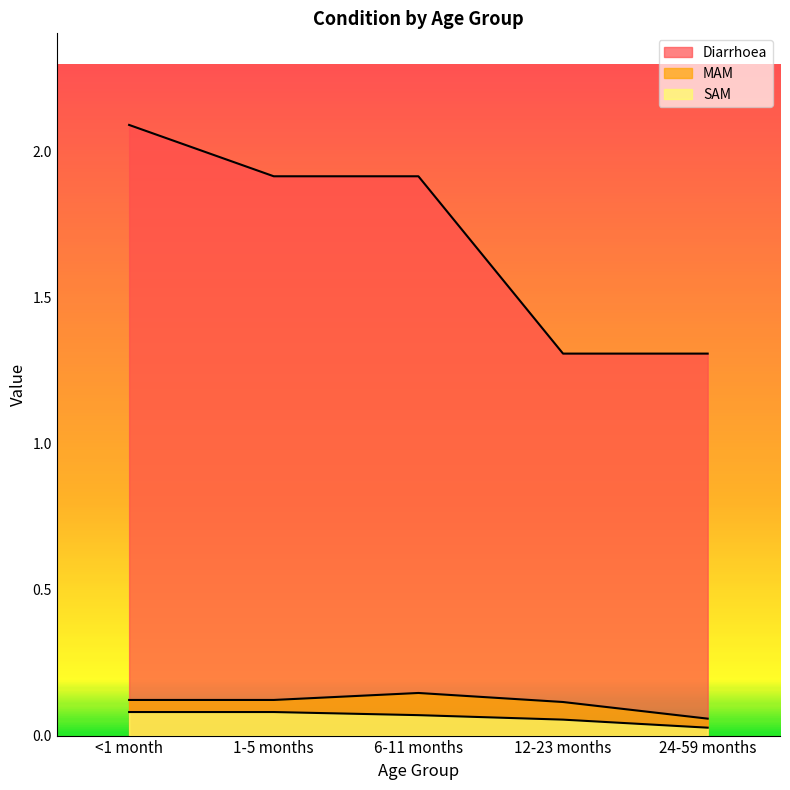

How many series are shown in this chart?

3